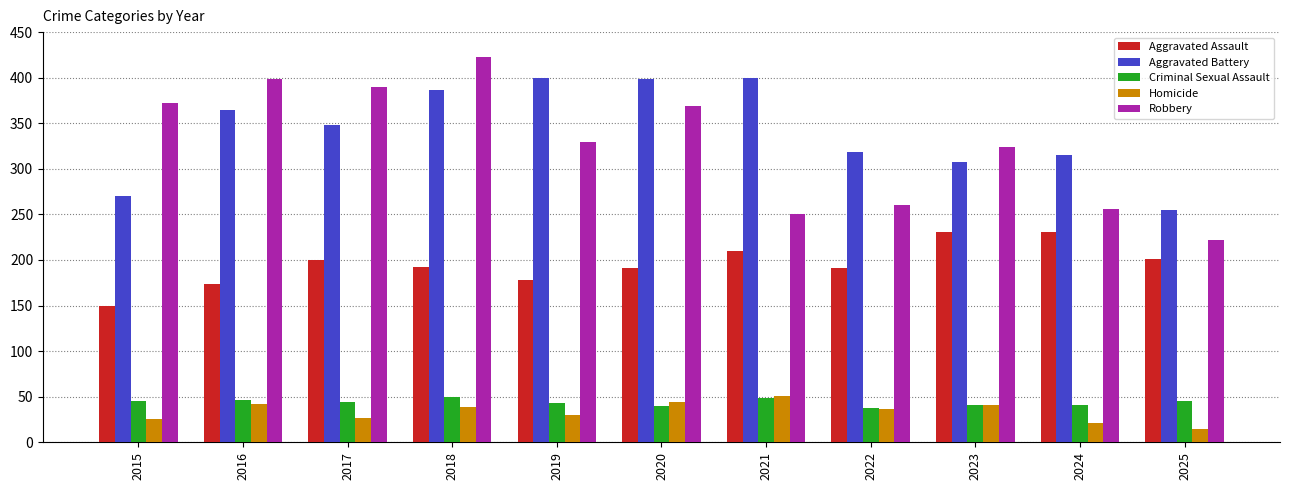

What are all the series names shown in the legend?

Aggravated Assault, Aggravated Battery, Criminal Sexual Assault, Homicide, Robbery